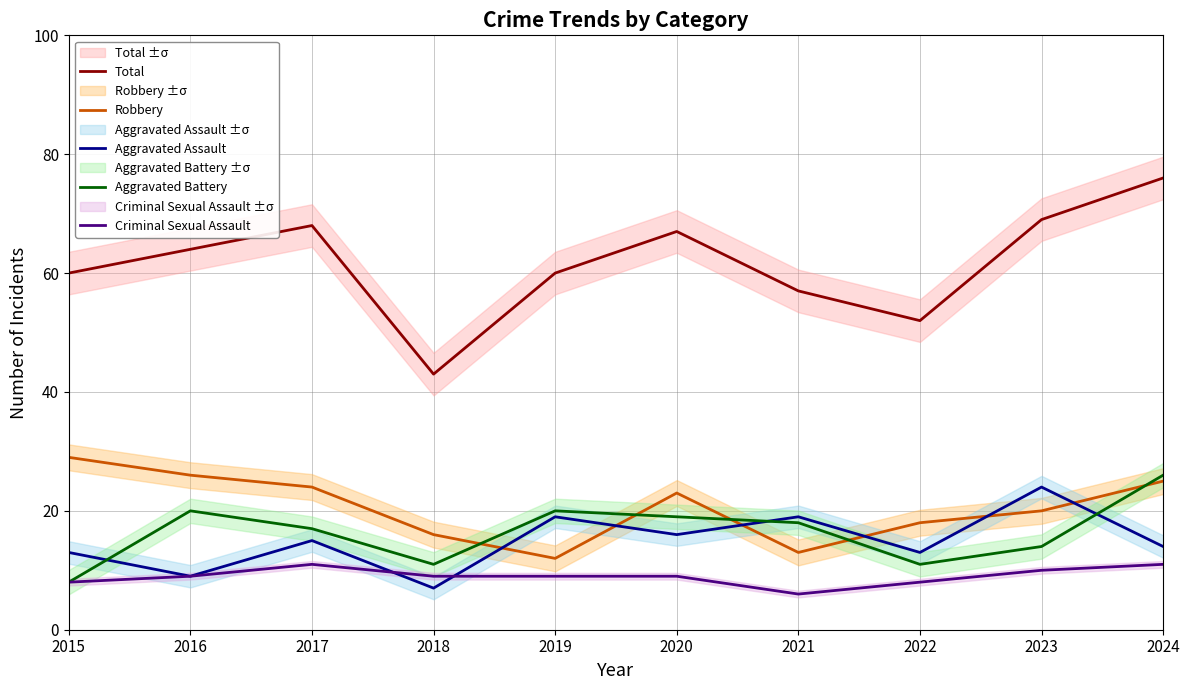

How many data points does each series have?

10